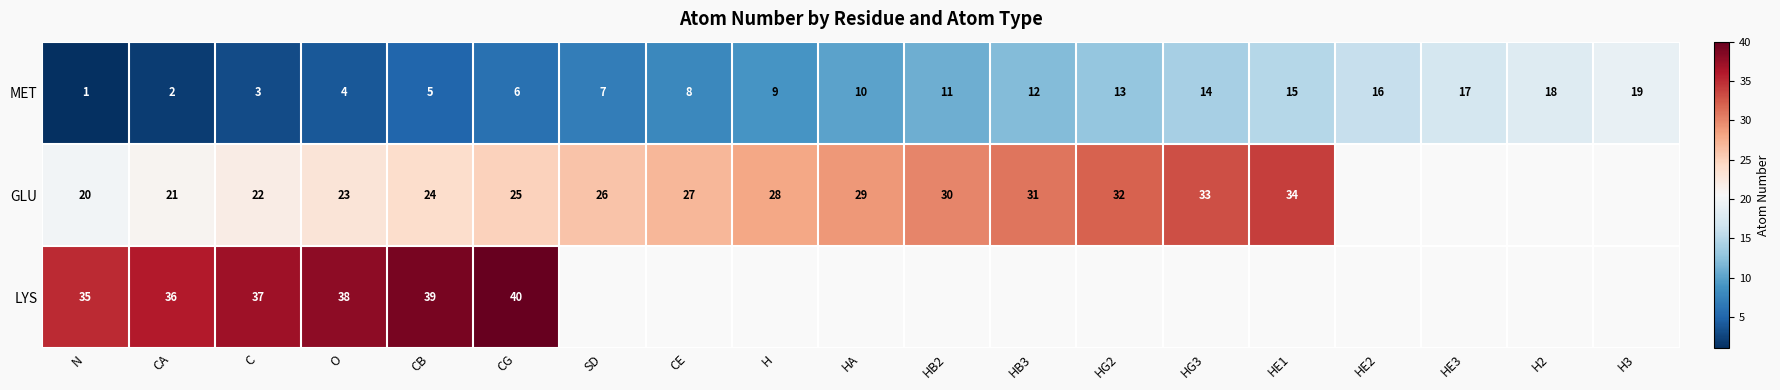

How many series are shown in this chart?

3